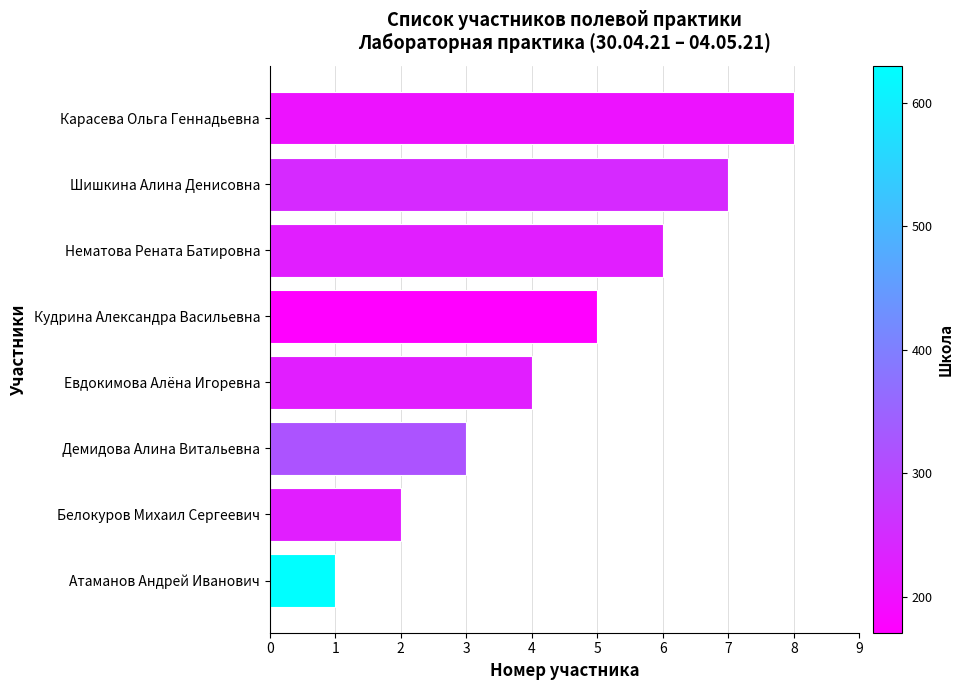

What is the difference between the maximum and minimum values?

7